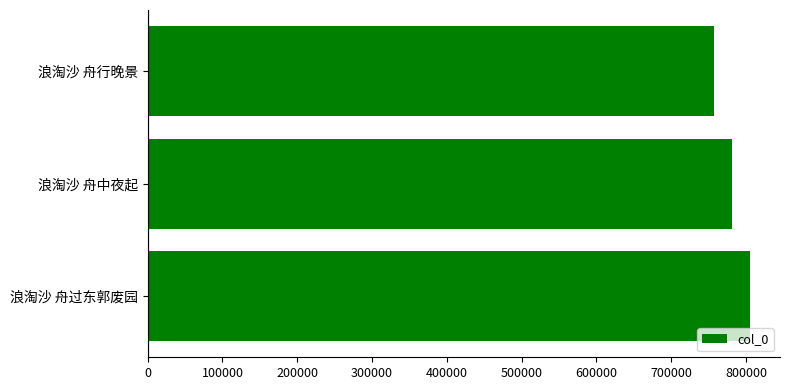

What value does the data have at 浪淘沙 舟行晚景, to the nearest 50?

757550